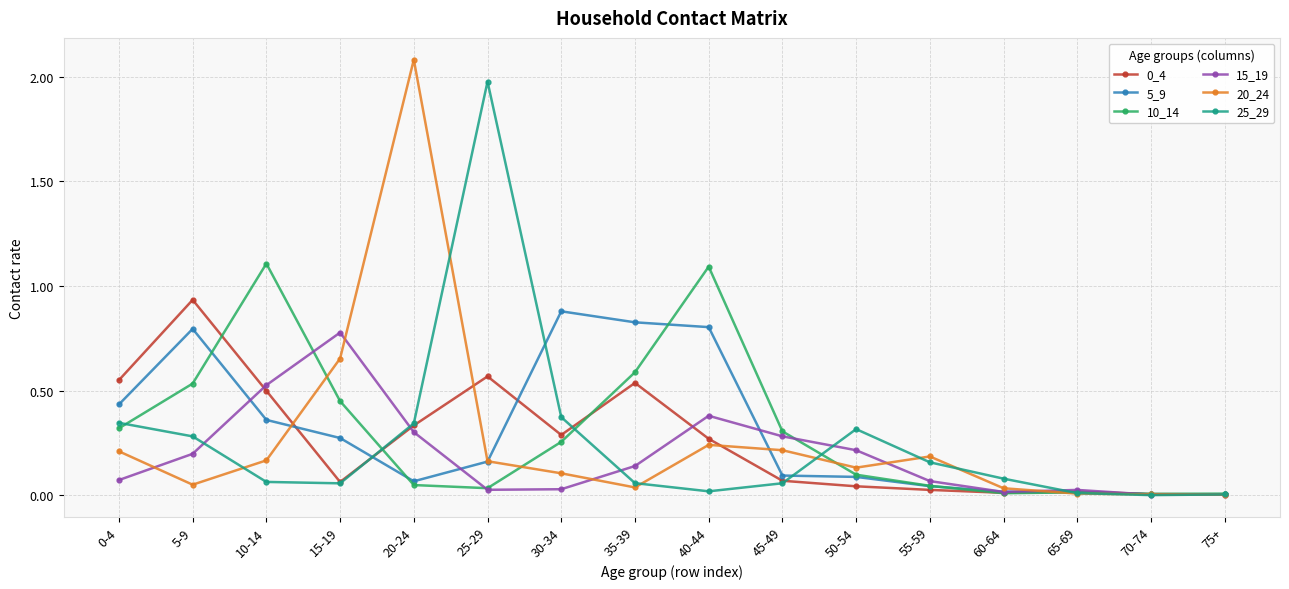

Count the number of data series in this chart.

6